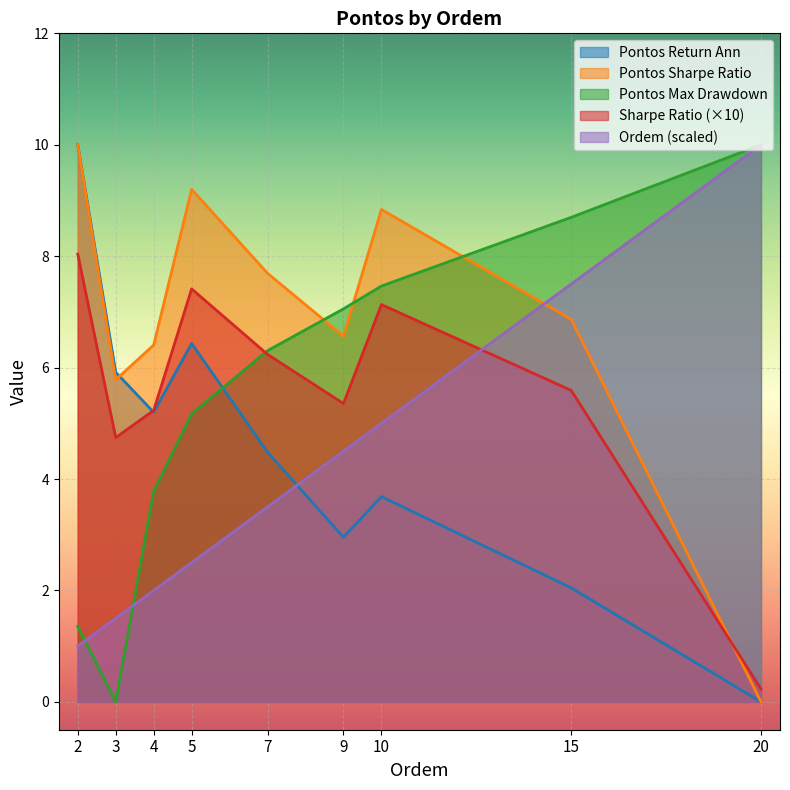

What is the average value of the ordem series?

4.2